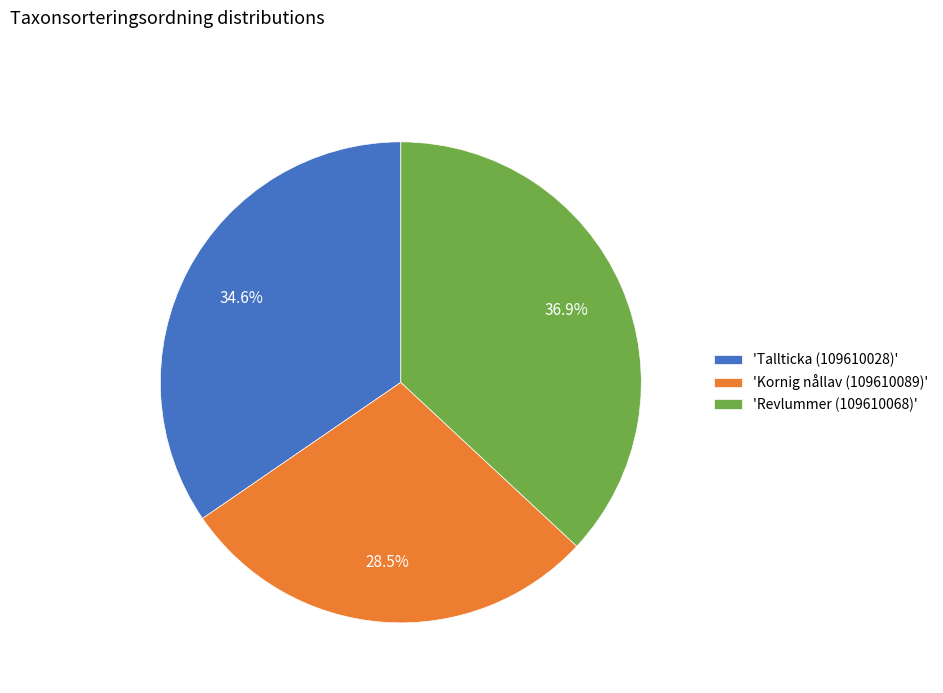

Count the number of slices in the pie.

3